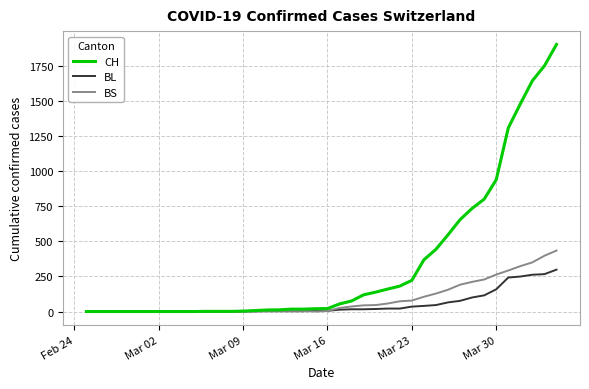

Which series has the largest total across all categories?

CH